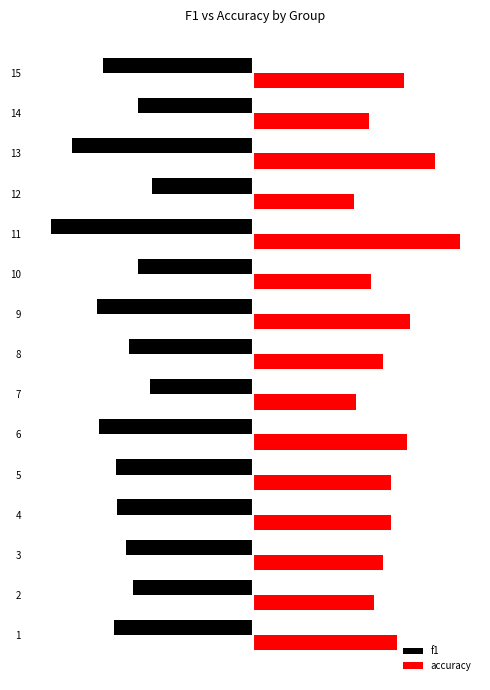

What are all the series names shown in the legend?

f1, accuracy